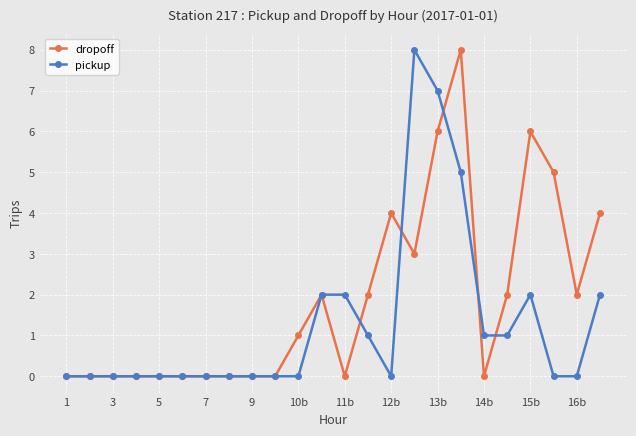

Is this an area chart (filled region under the line)?

No